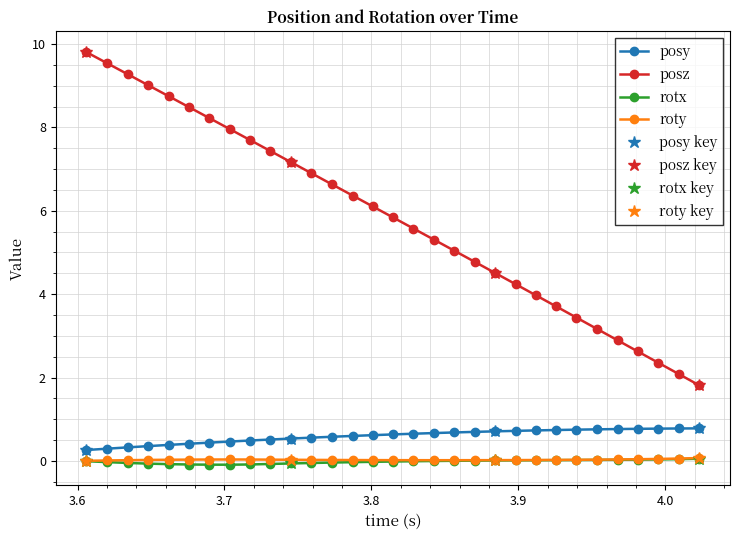

Reading right to left, extract all data points from this chart.

posy: 0.8	0.8	0.8	0.8	0.8	0.8	0.7	0.7	0.7	0.7	0.7	0.7	0.7	0.7	0.7	0.6	0.6	0.6	0.6	0.6	0.5	0.5	0.5	0.5	0.4	0.4	0.4	0.4	0.3	0.3	0.3
posz: 1.8	2.1	2.4	2.6	2.9	3.2	3.4	3.7	4.0	4.2	4.5	4.8	5.0	5.3	5.6	5.8	6.1	6.4	6.6	6.9	7.2	7.4	7.7	8.0	8.2	8.5	8.8	9.0	9.3	9.5	9.8
rotx: 0.1	0.0	0.0	0.0	0.0	0.0	0.0	0.0	0.0	0.0	0.0	0.0	0.0	-0.0	-0.0	-0.0	-0.0	-0.0	-0.0	-0.1	-0.1	-0.1	-0.1	-0.1	-0.1	-0.1	-0.1	-0.1	-0.0	-0.0	-0.0
roty: 0.1	0.1	0.0	0.0	0.0	0.0	0.0	0.0	0.0	0.0	0.0	0.0	0.0	0.0	0.0	0.0	0.0	0.0	0.0	0.0	0.0	0.0	0.0	0.0	0.0	0.0	0.0	0.0	0.0	0.0	0.0